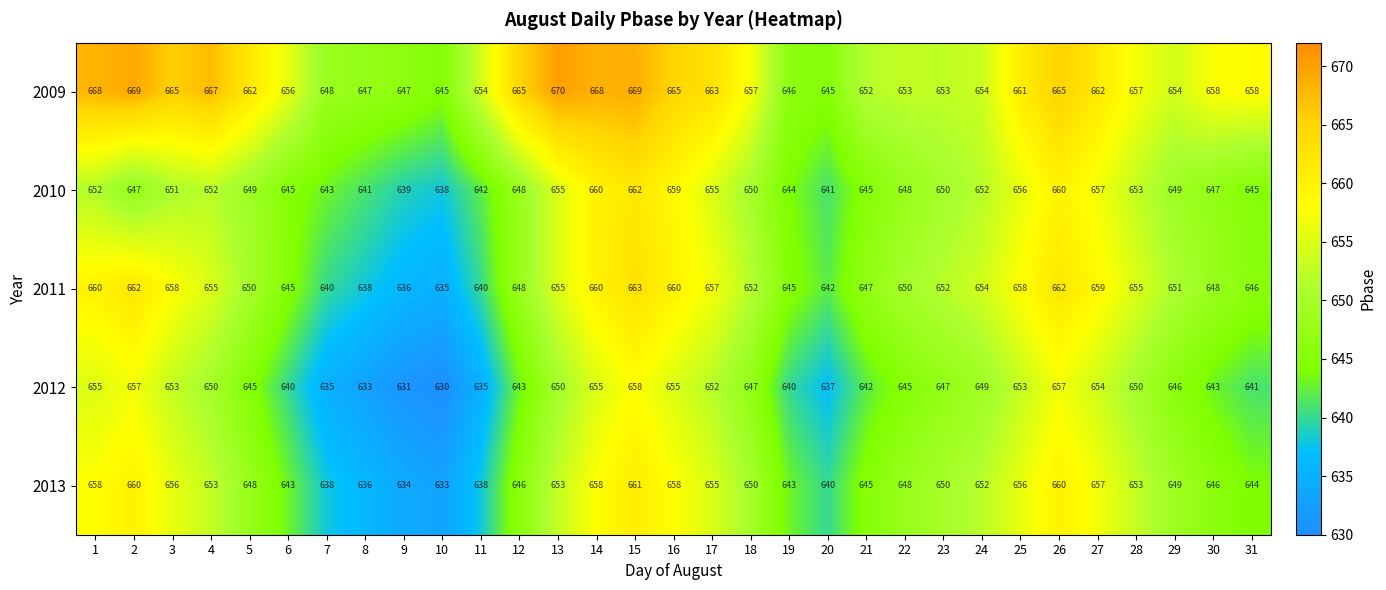

Is it true that 2011 equals 370 at 24?

False